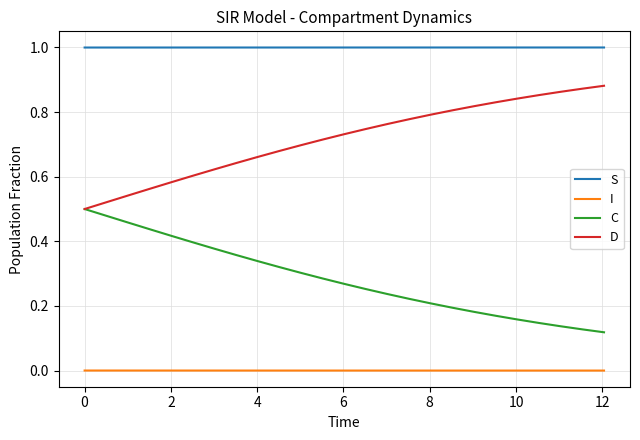

List the series in order of their peak value, lowest first.

I, C, D, S